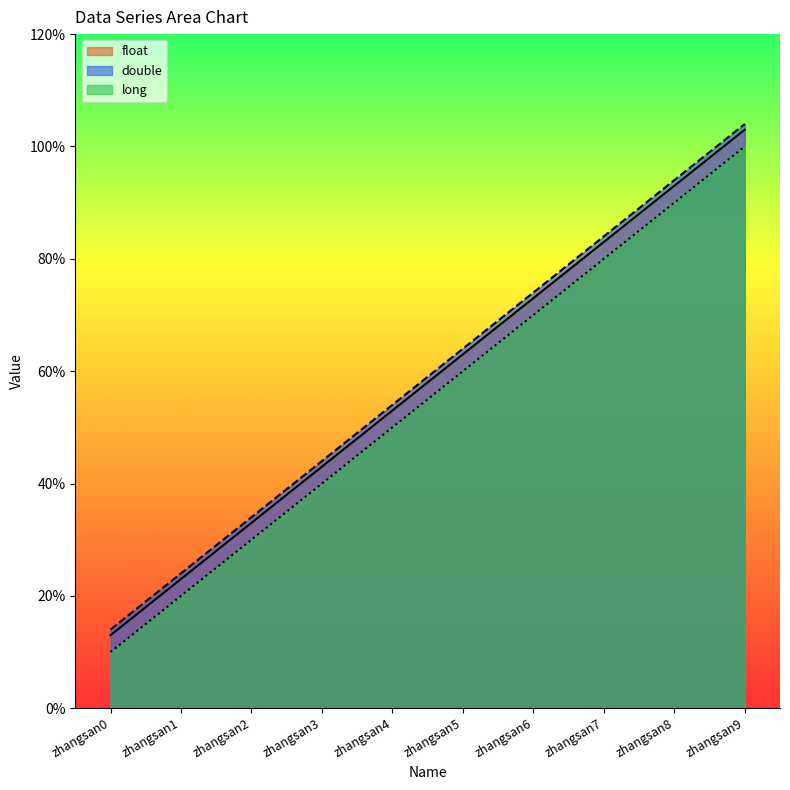

At which label does long reach its minimum?

zhangsan0